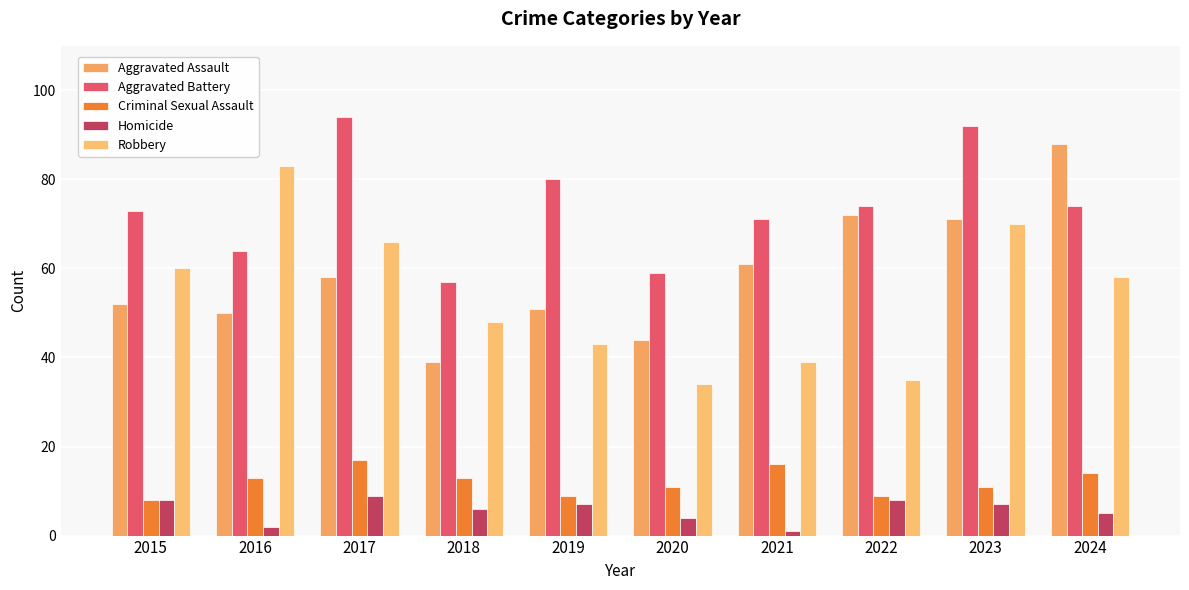

At how many categories does at least one series exceed 15?

10